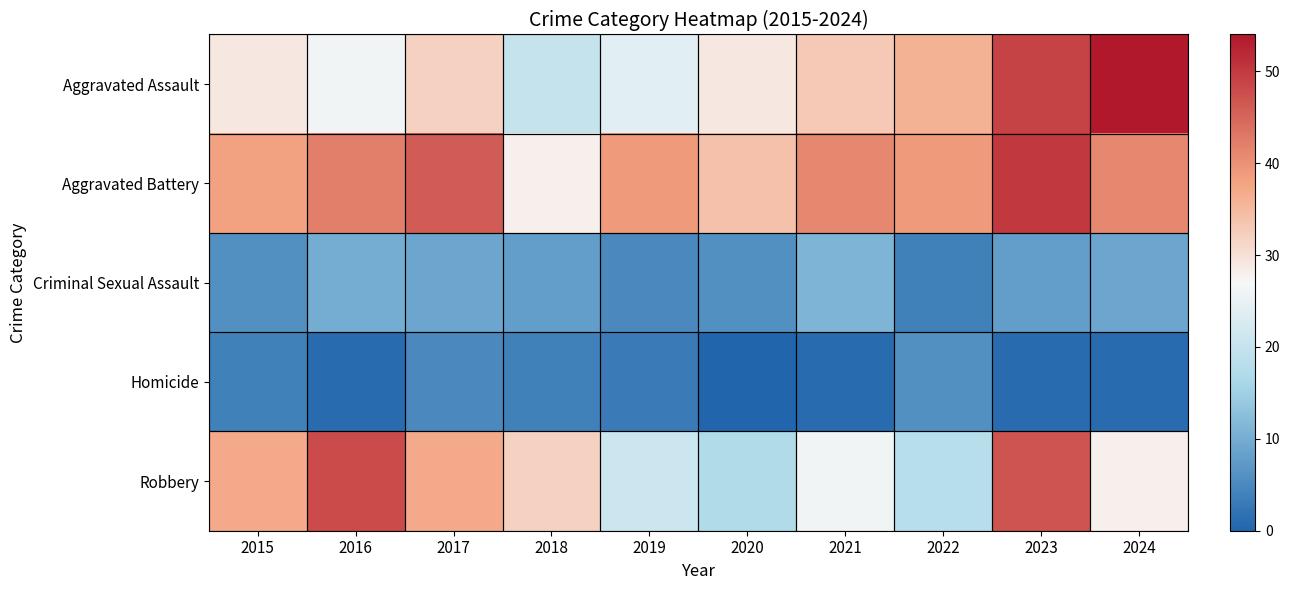

Which series has the largest total across all categories?

Aggravated Battery